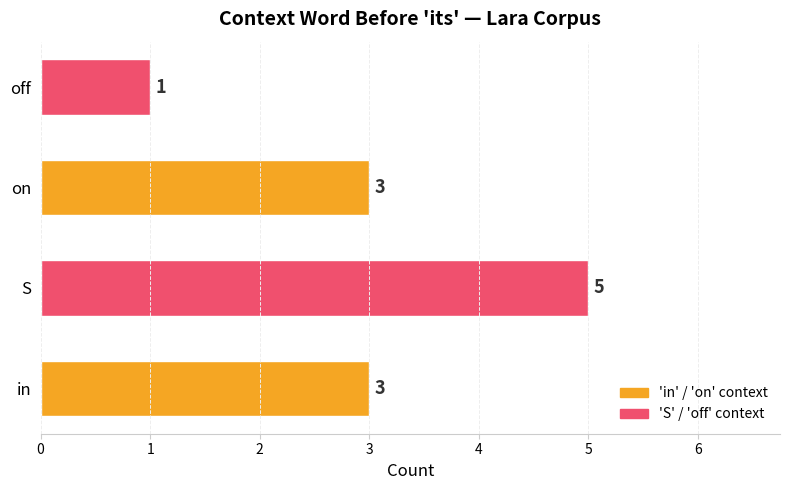

Reading bottom to top, transcribe all the data shown in this chart.

in=3	S=5	on=3	off=1